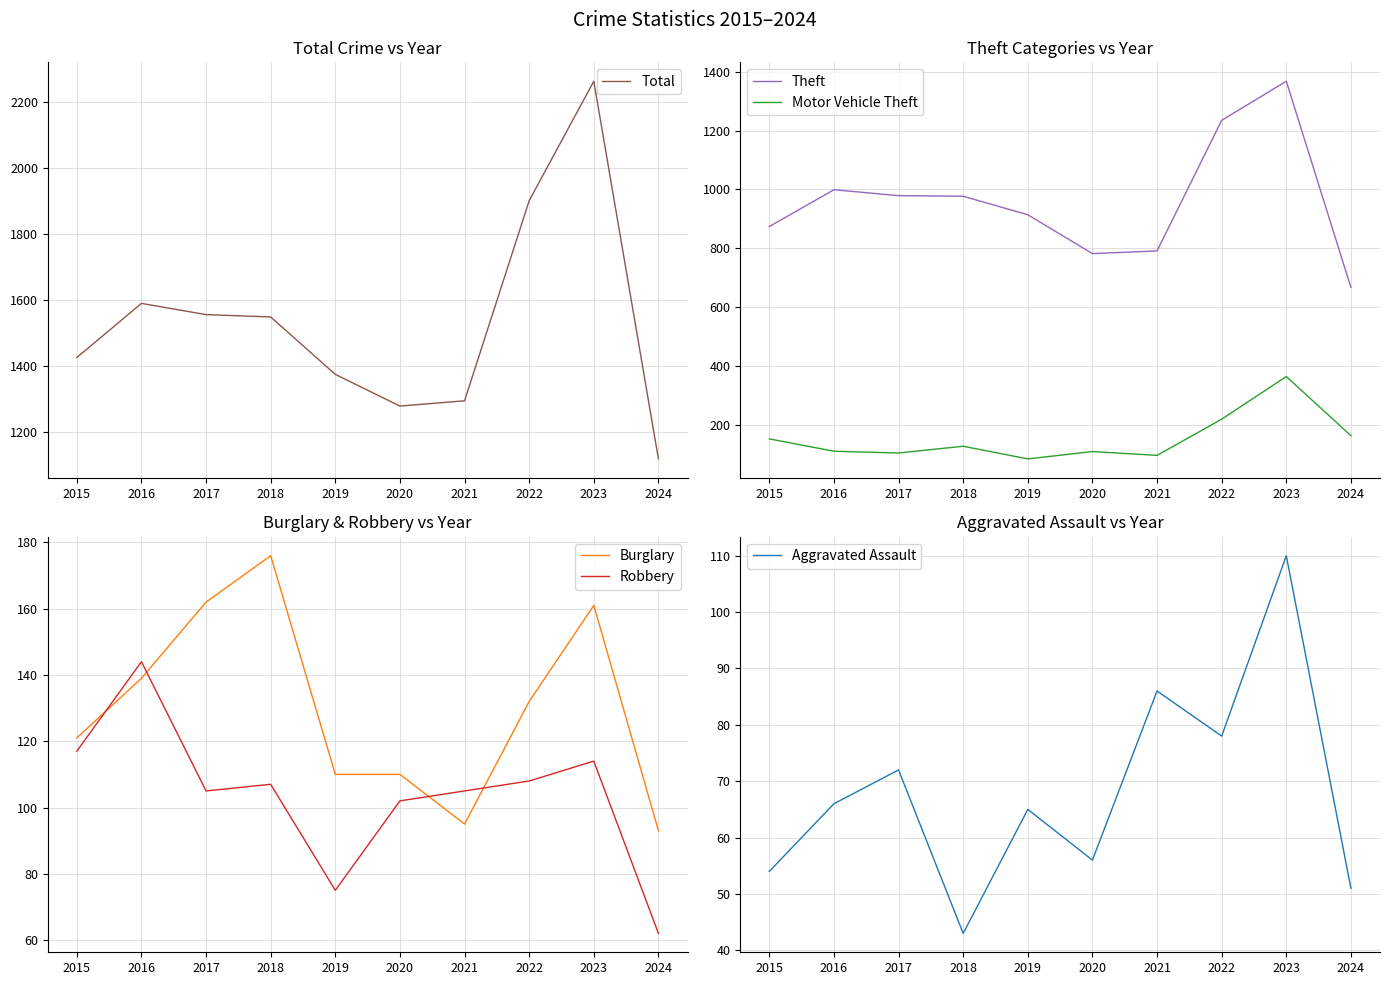

What is the average value of the Burglary series?

130